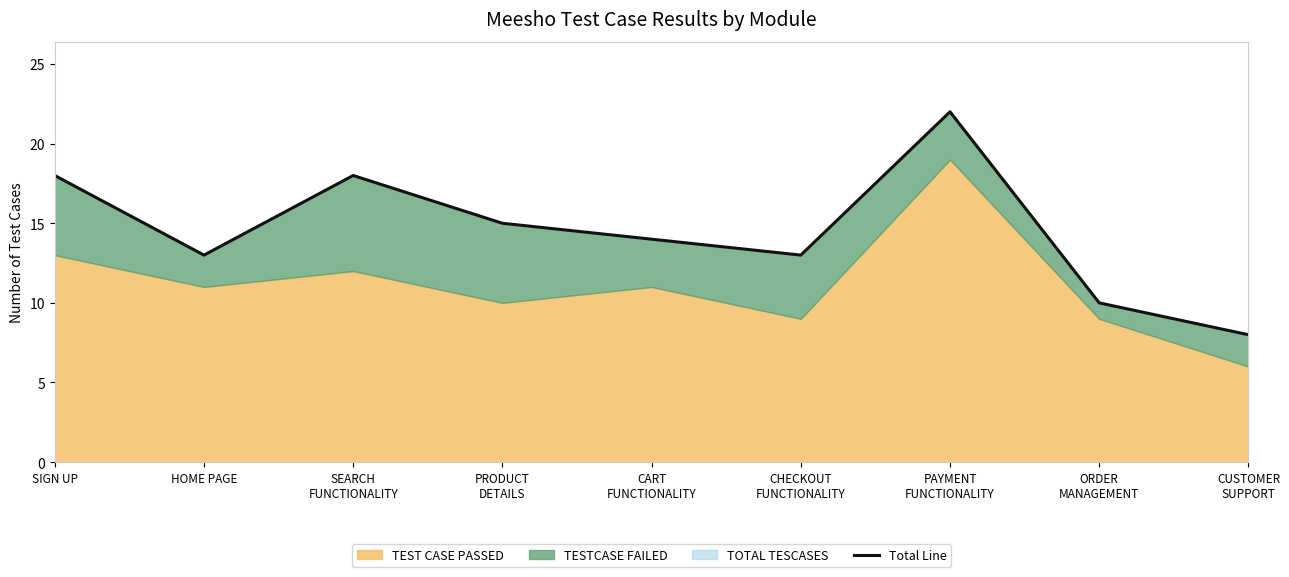

At which label is the value closest to 15?

PRODUCT
DETAILS